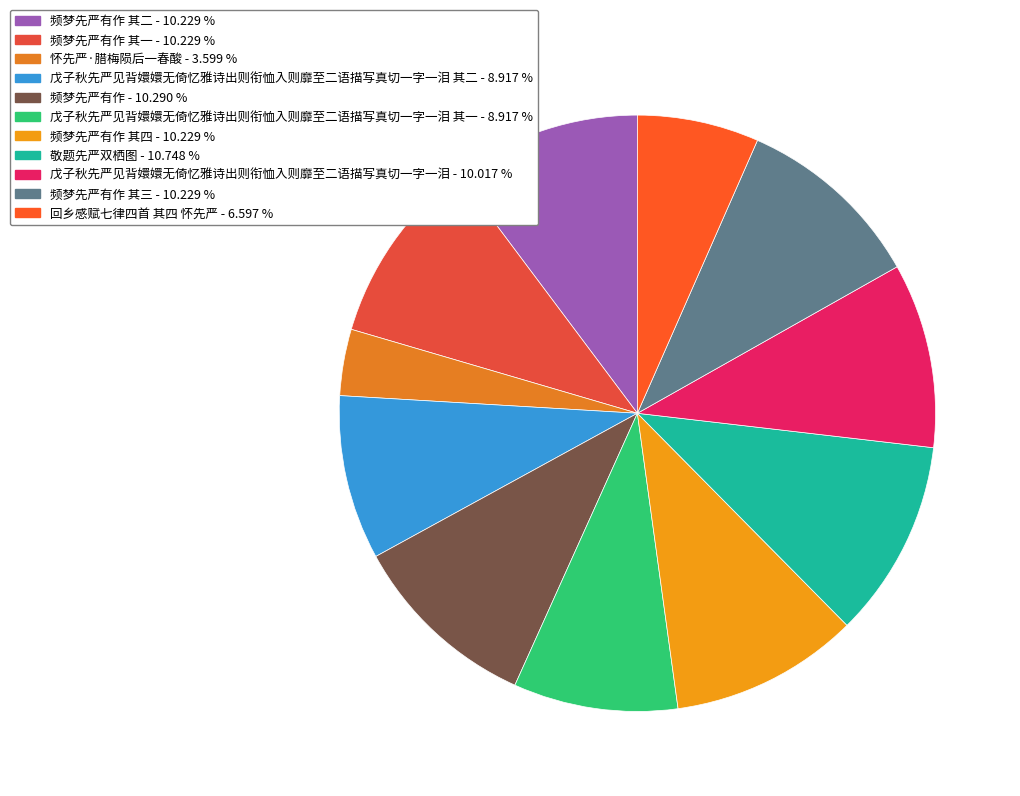

Count the number of slices in the pie.

11